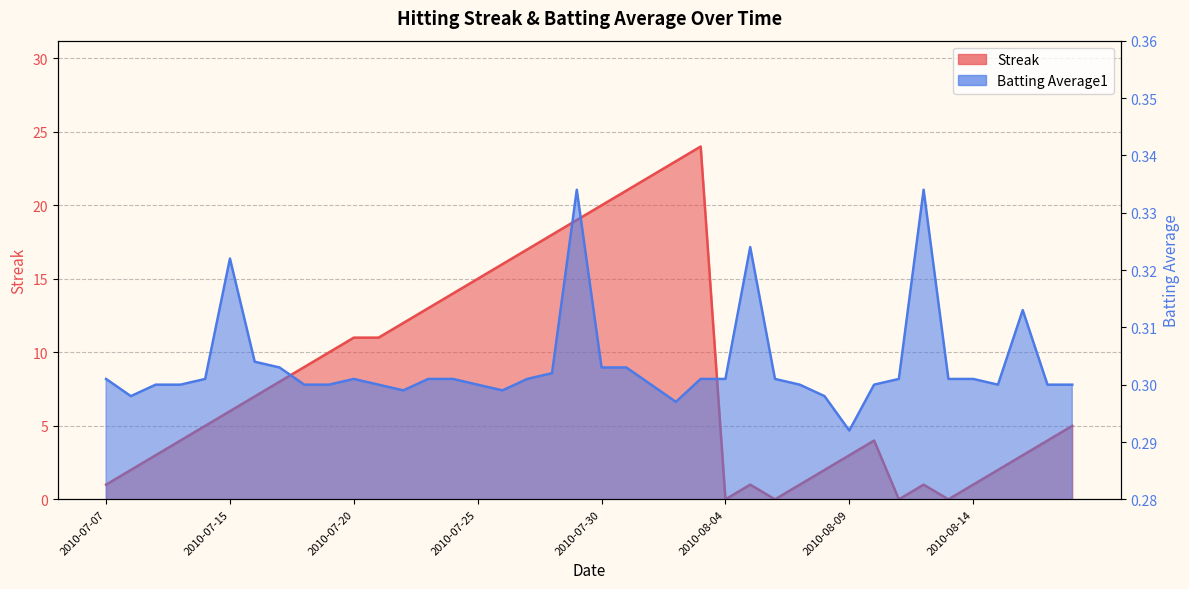

What is the spread (max minus min) of values at 2010-08-06?

0.3